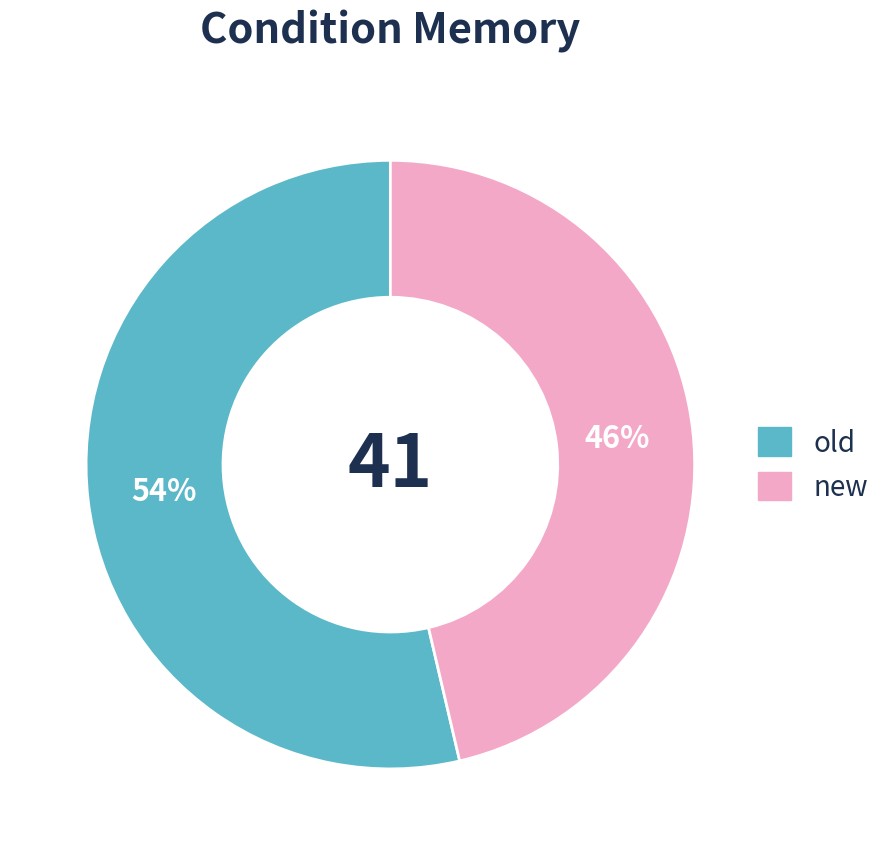

Is it true that old is 54% of the pie?

True